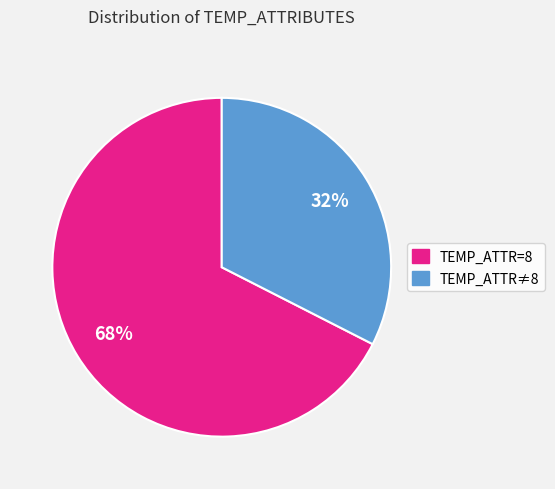

How many slices are in this pie chart?

2